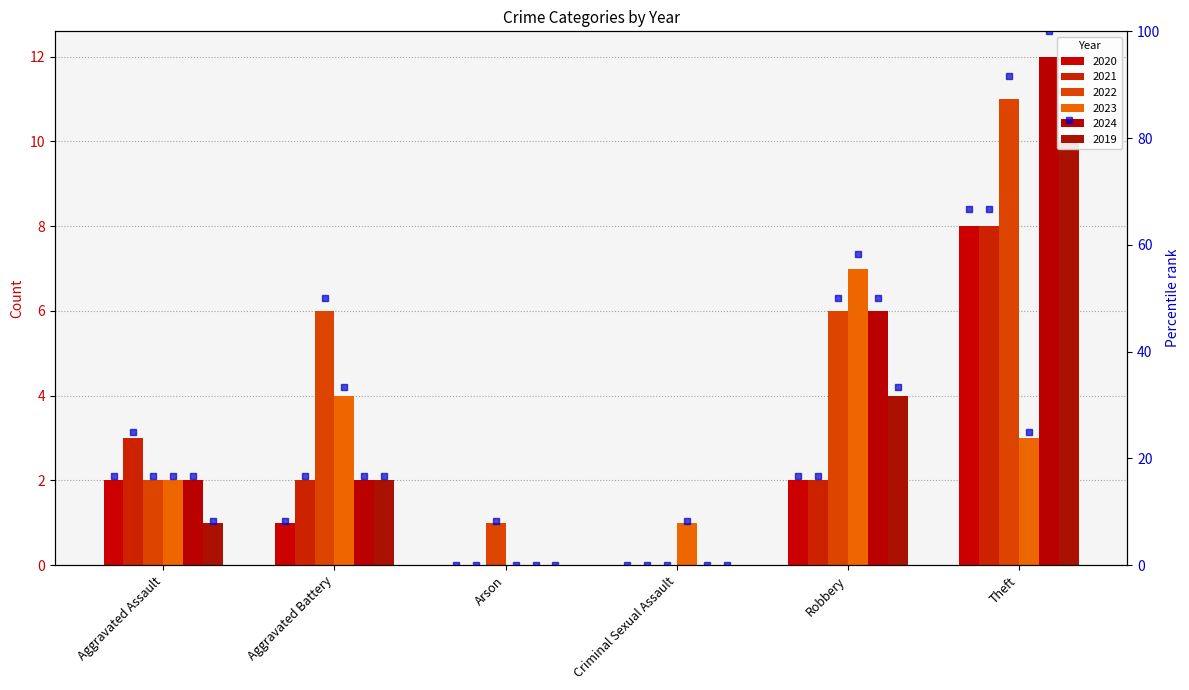

Is it true that 2024 rank equals 9.4 at Aggravated Battery?

False